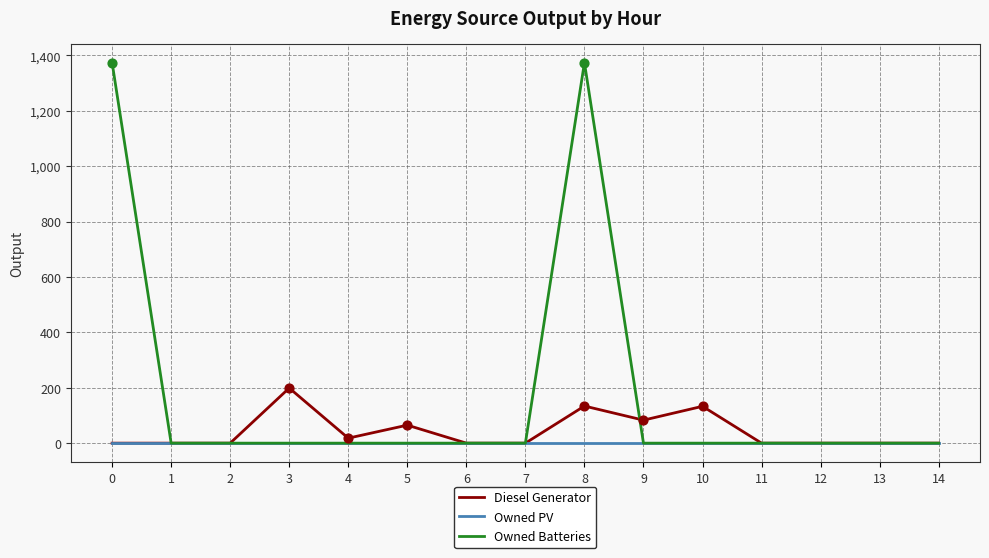

At which category is the sum across all series the highest?

8